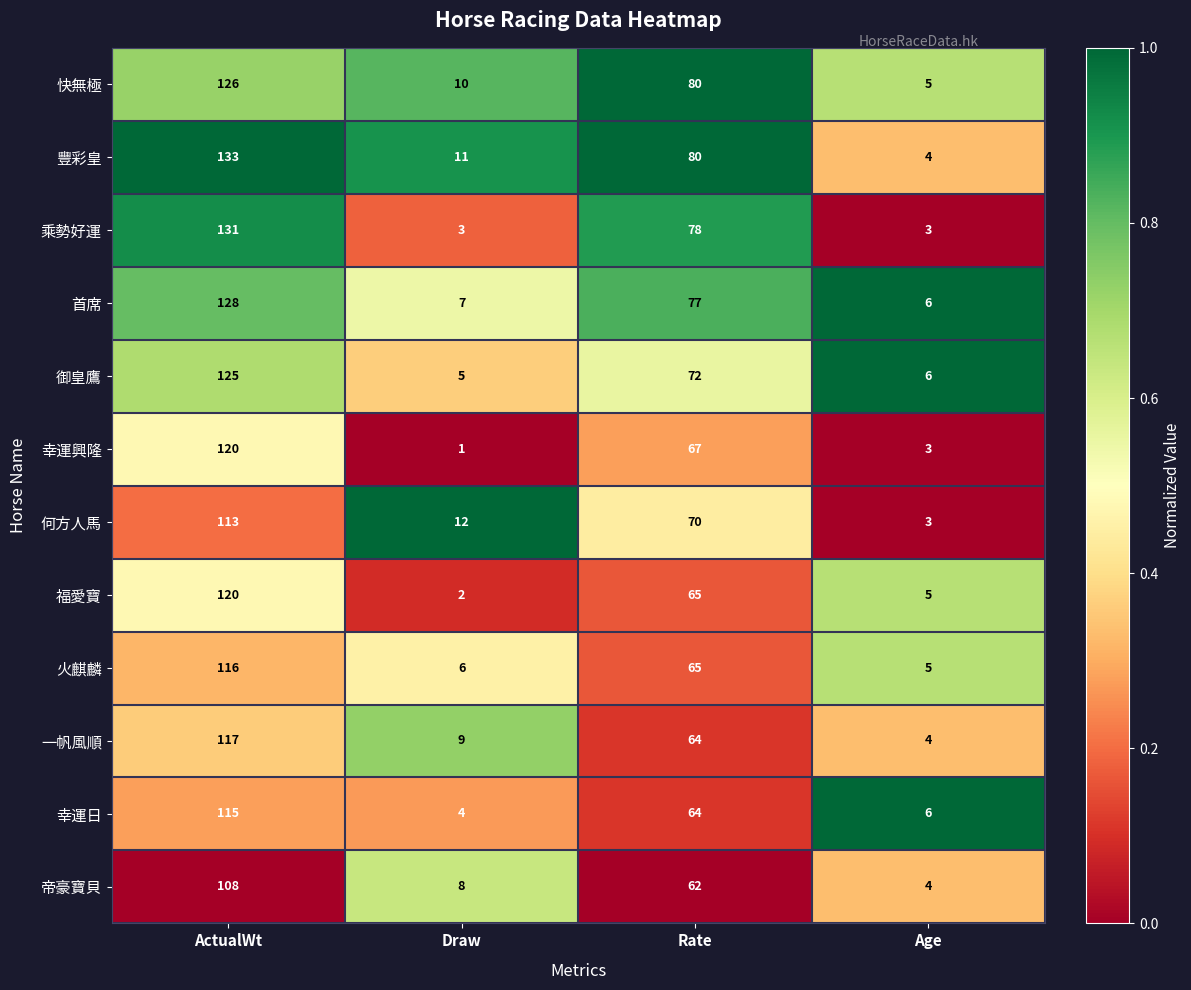

What is the total value across all series at ActualWt?

1452